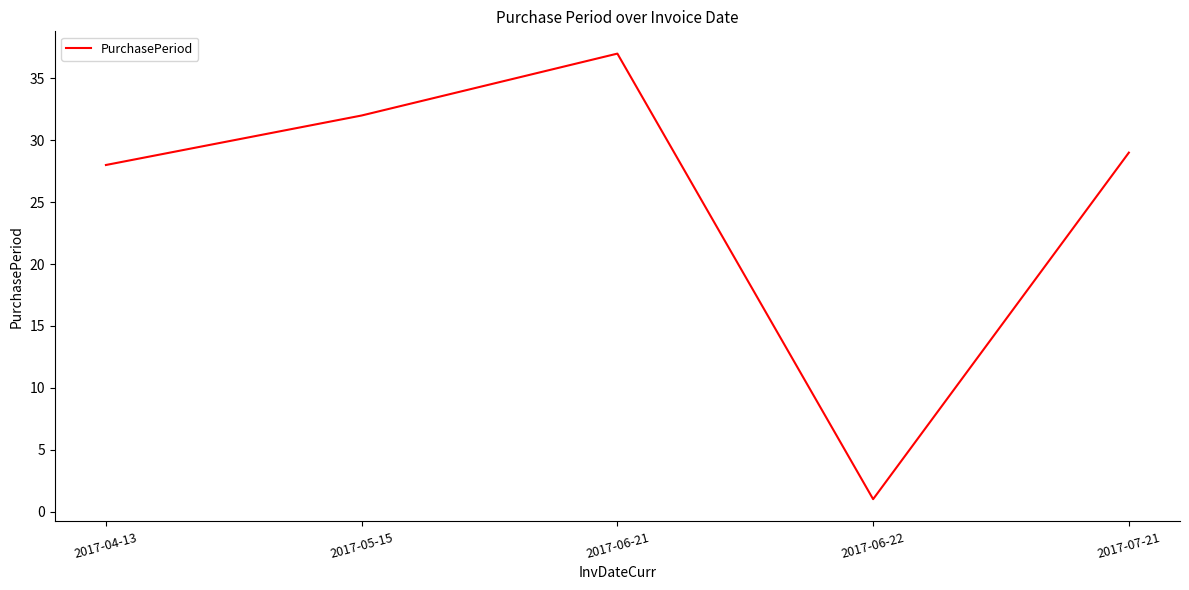

What is the average value?

25